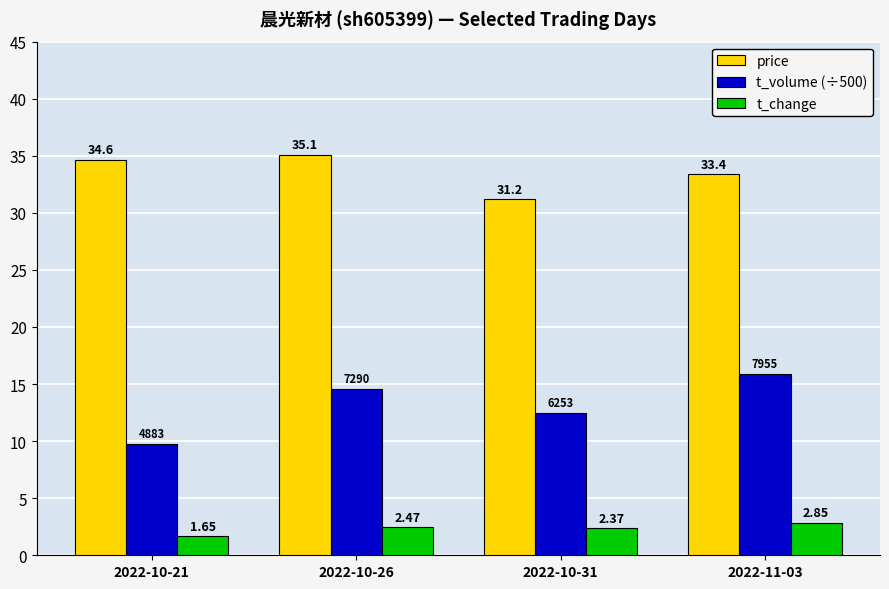

What are all the series names shown in the legend?

price, t_volume (÷500), t_change